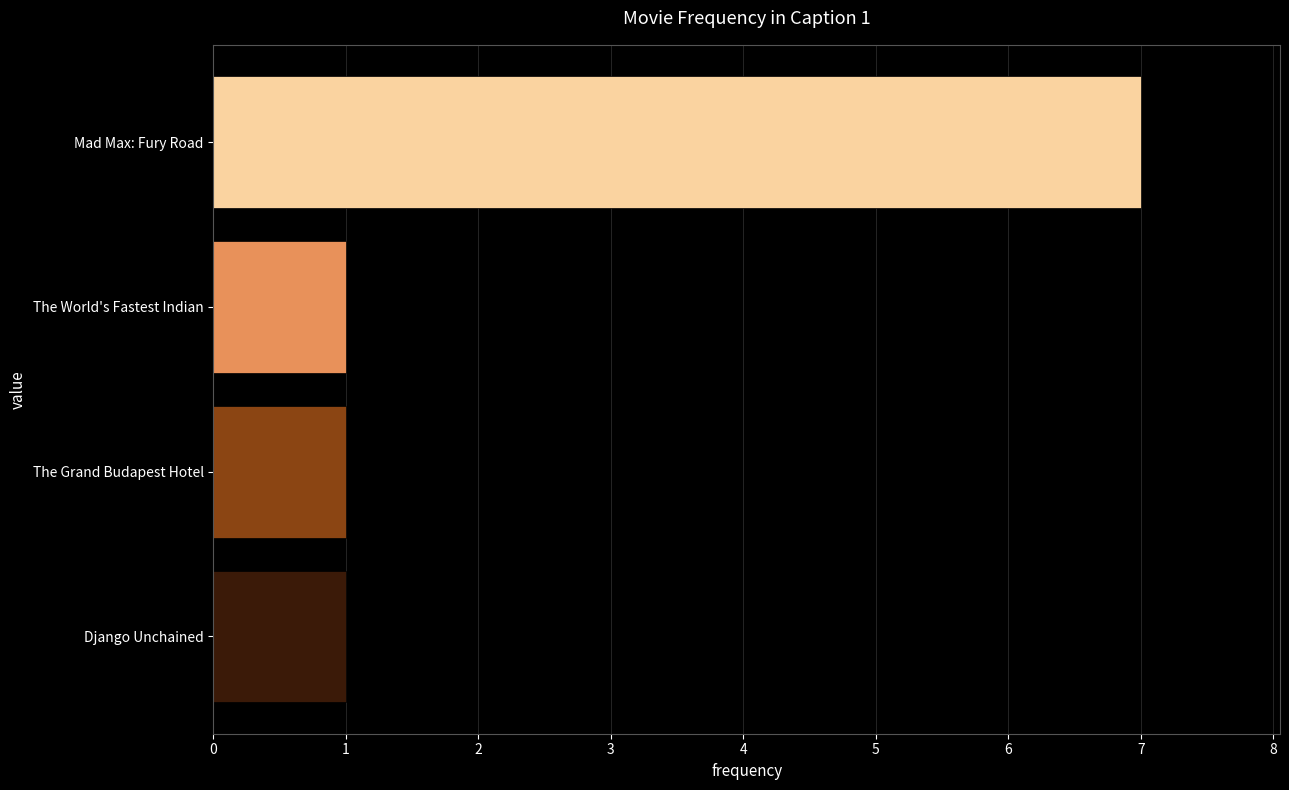

What is the greatest value displayed?

7